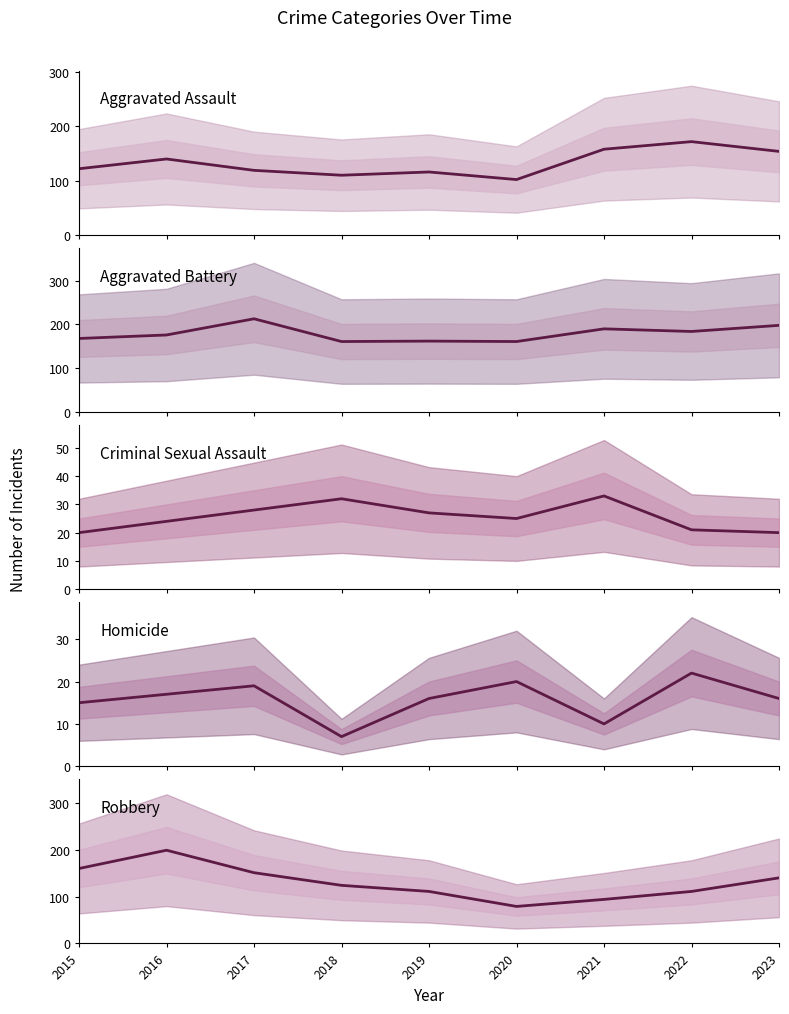

Reading left to right, transcribe all the data shown in this chart.

Aggravated Assault: 122	140	119	110	116	102	158	172	154
Aggravated Battery: 168	176	213	161	162	161	190	184	198
Criminal Sexual Assault: 20	24	28	32	27	25	33	21	20
Homicide: 15	17	19	7	16	20	10	22	16
Robbery: 160	199	151	124	111	79	94	111	140